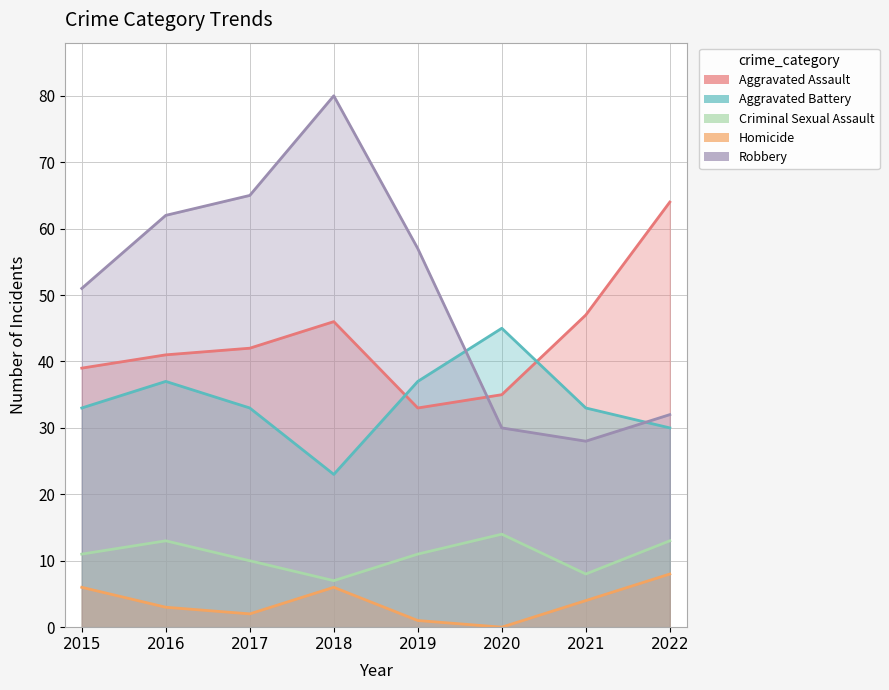

At 2015, list the series in order from largest to smallest.

Robbery, Aggravated Assault, Aggravated Battery, Criminal Sexual Assault, Homicide